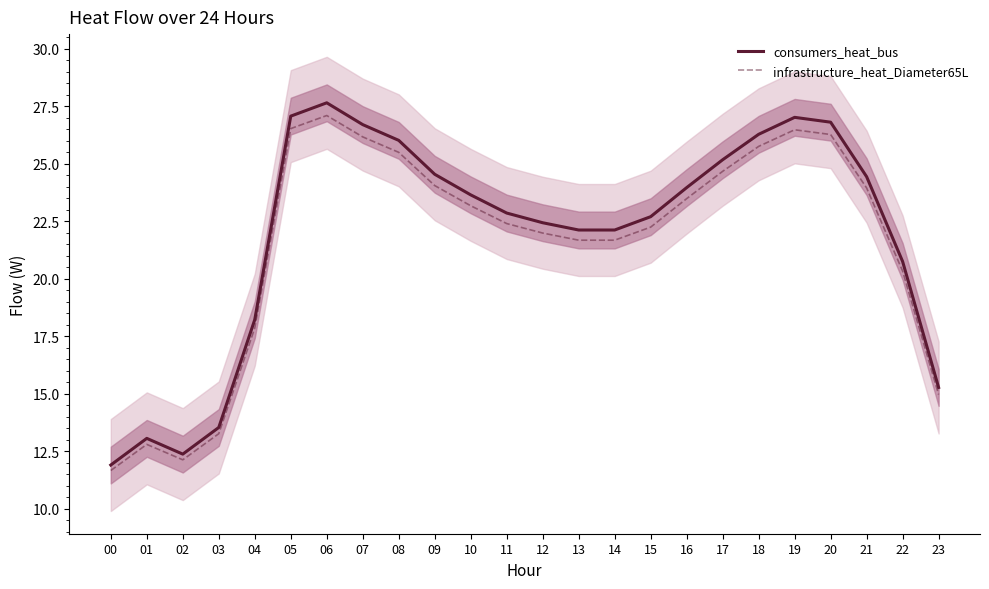

How many data points in consumers_heat_bus are above 23?

12